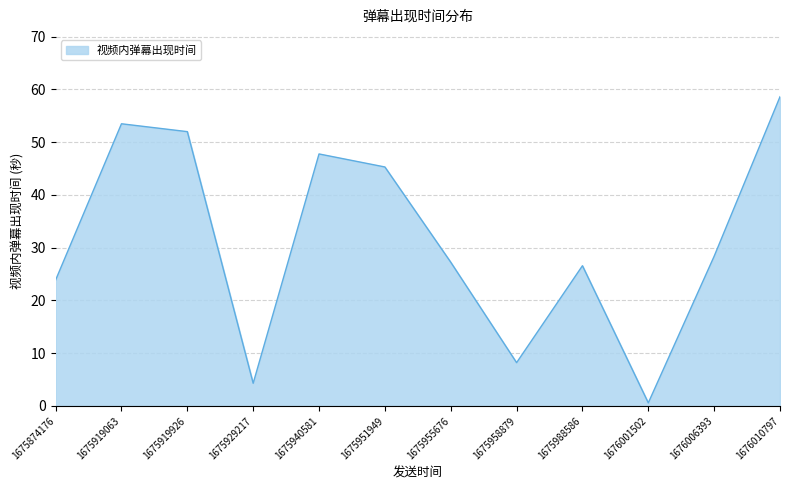

List the labels in order of value, largest first.

1676010797, 1675919063, 1675919926, 1675940581, 1675951949, 1676006393, 1675955676, 1675988586, 1675874176, 1675958879, 1675929217, 1676001502